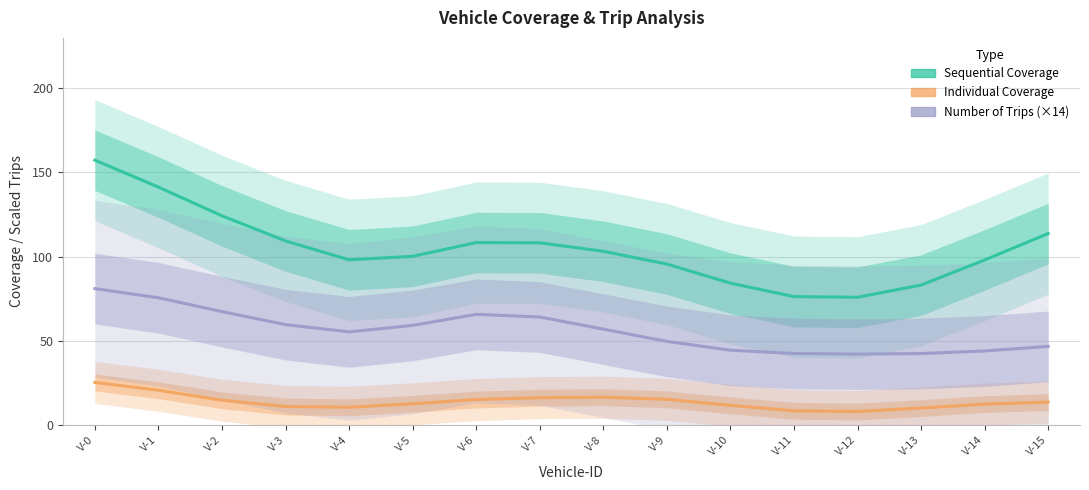

What is the highest value of the Number of Trips (×14) series?

81.0